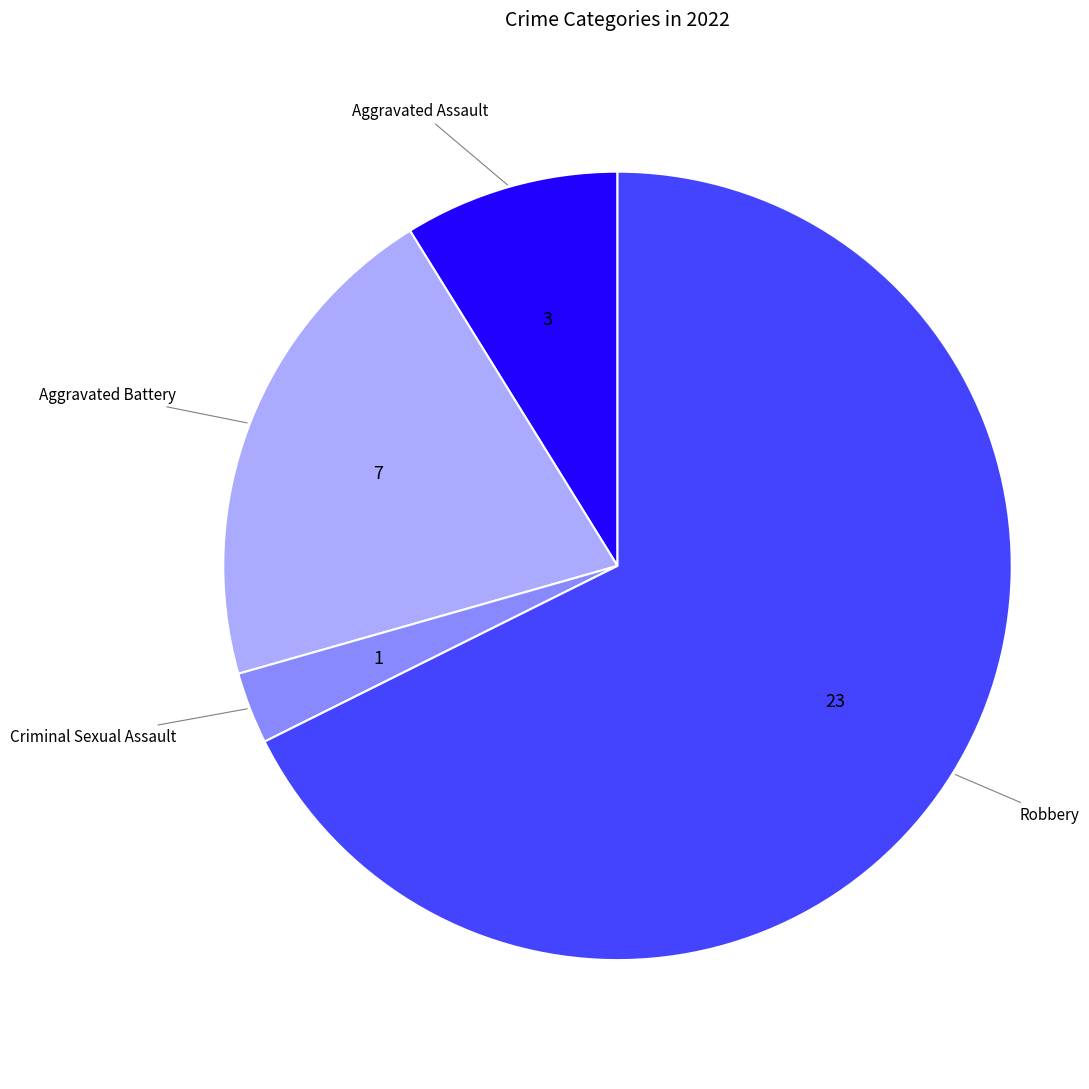

How many segments does this pie chart have?

4